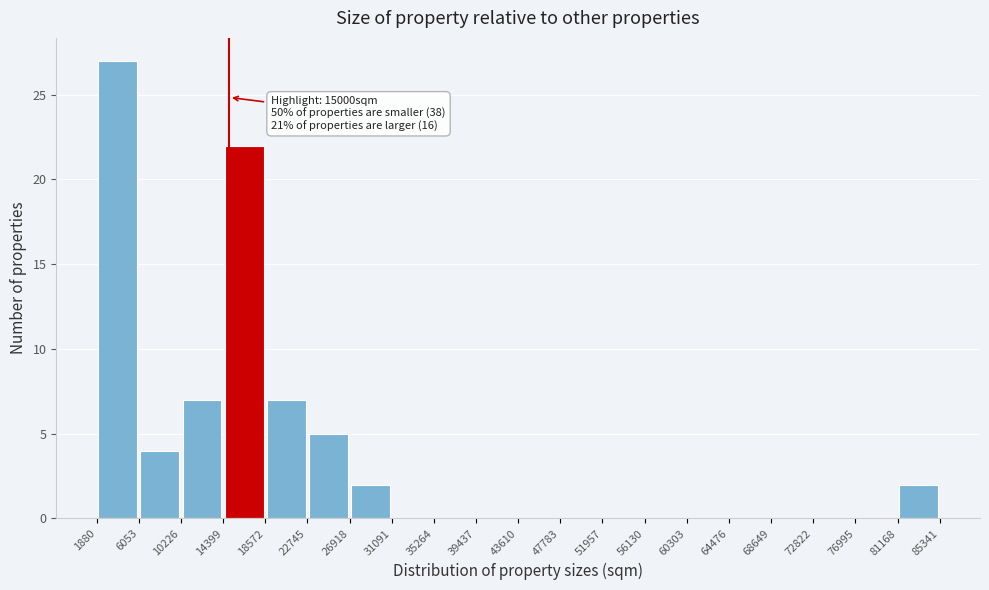

Which range on the x-axis has the tallest bar?

1880 to 6053